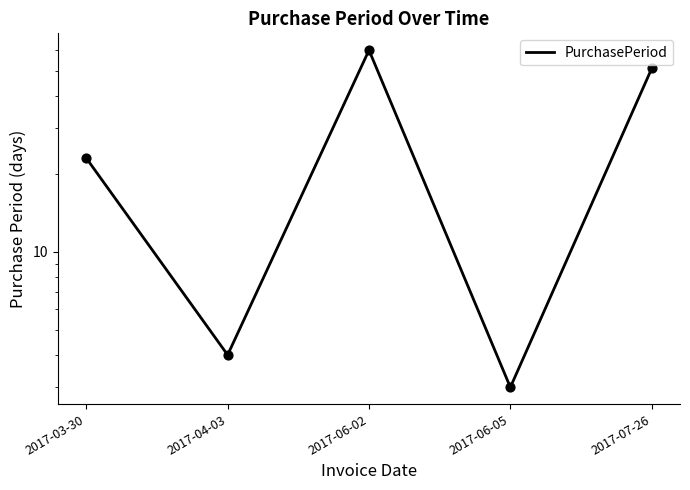

What is the ratio of the value at 2017-03-30 to the value at 2017-06-02?

0.4